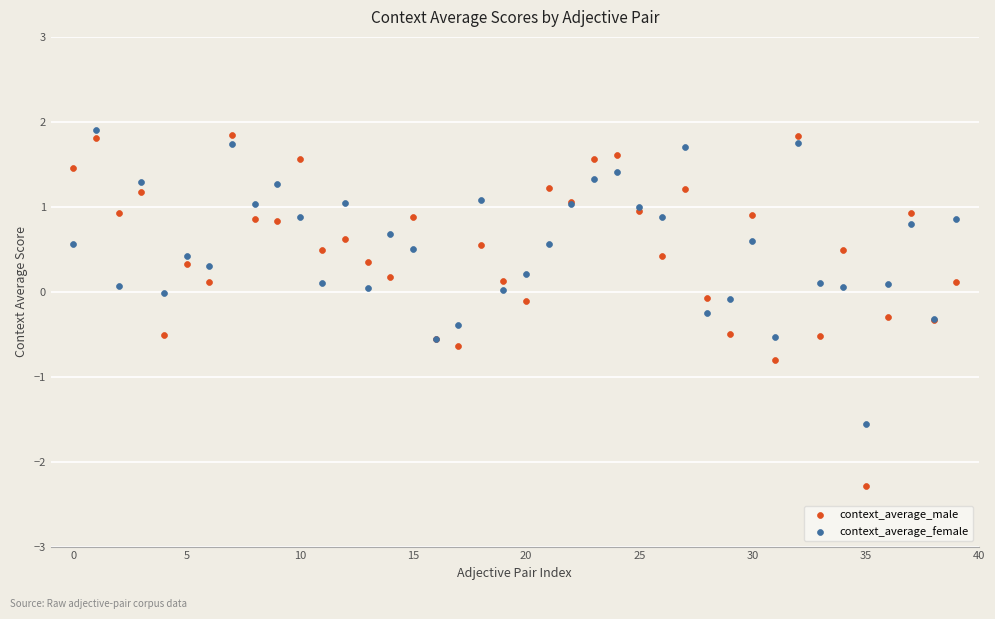

Which series reaches the minimum Y coordinate?

context_average_male